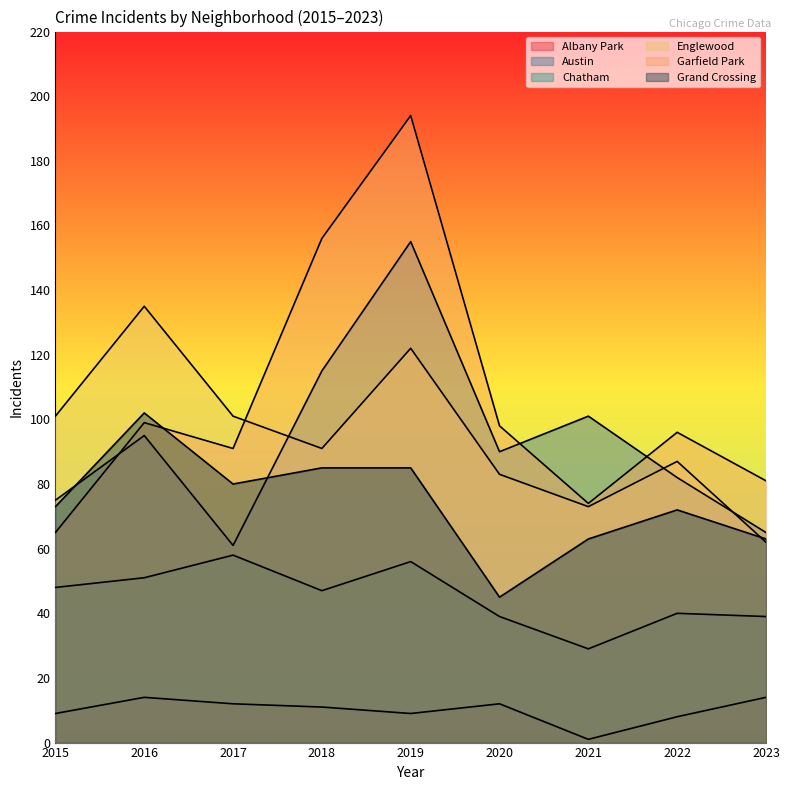

Between which two adjacent categories do Grand Crossing and Englewood first intersect?

2022 and 2023